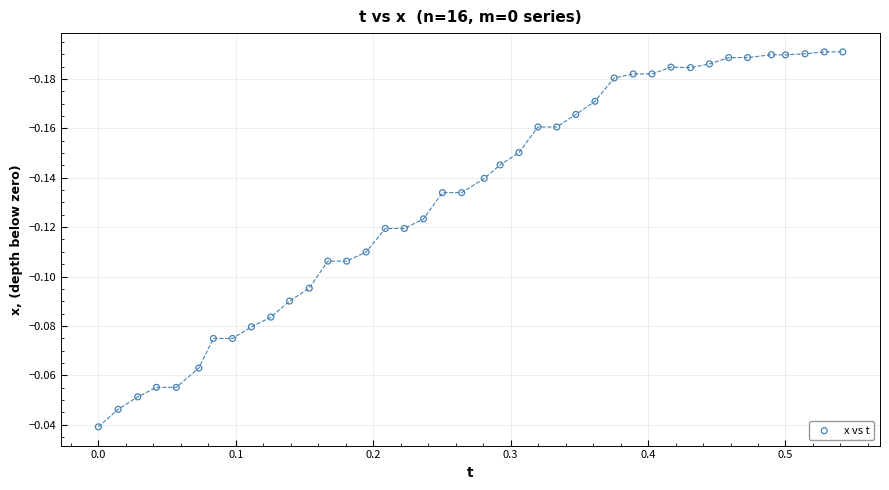

What is the range of X values (max minus min)?

0.5